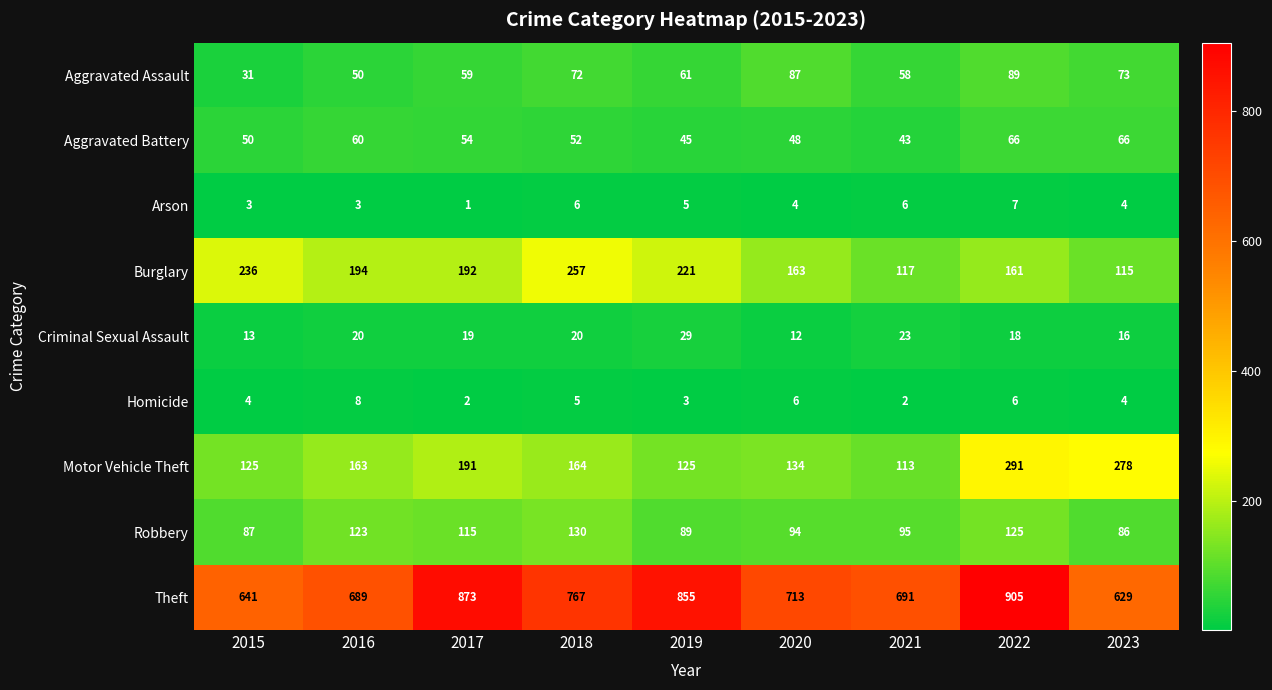

Is the value of Criminal Sexual Assault at 2017 greater than the value of Robbery at 2022?

No